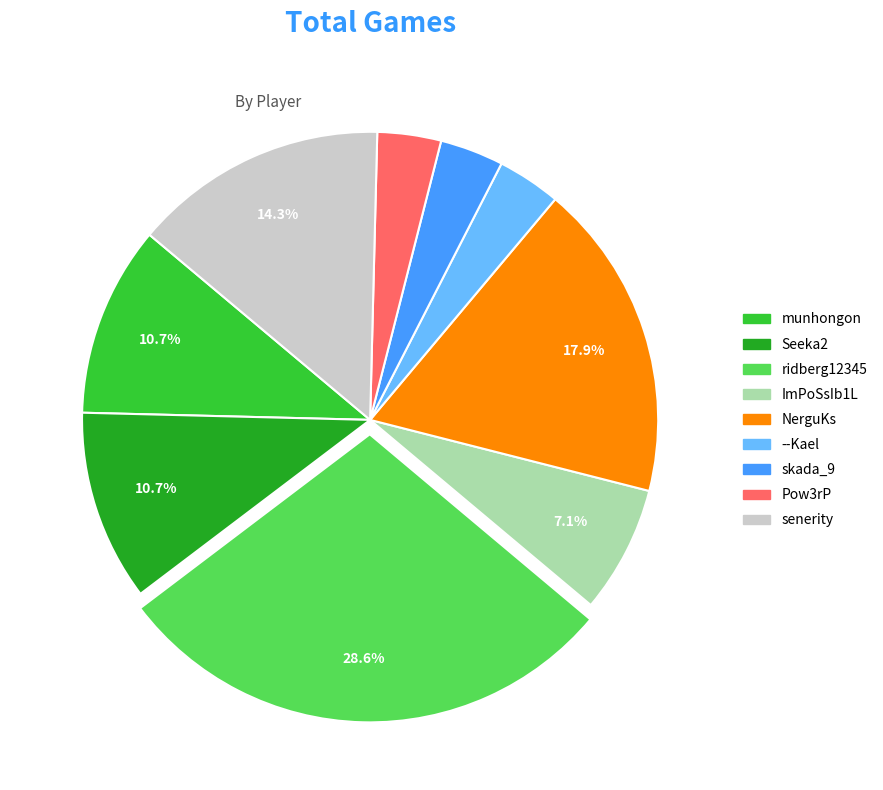

The senerity slice represents 14% of the pie. True or false?

True